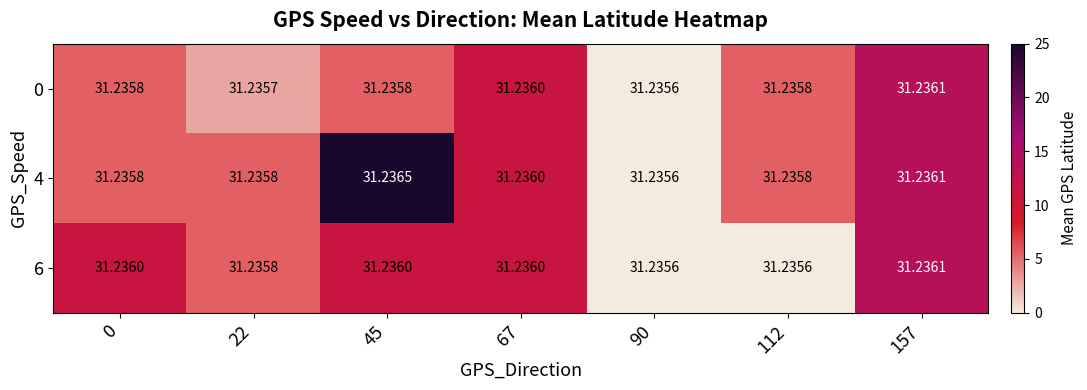

Rank the series by their maximum value, from highest to lowest.

4, 0, 6